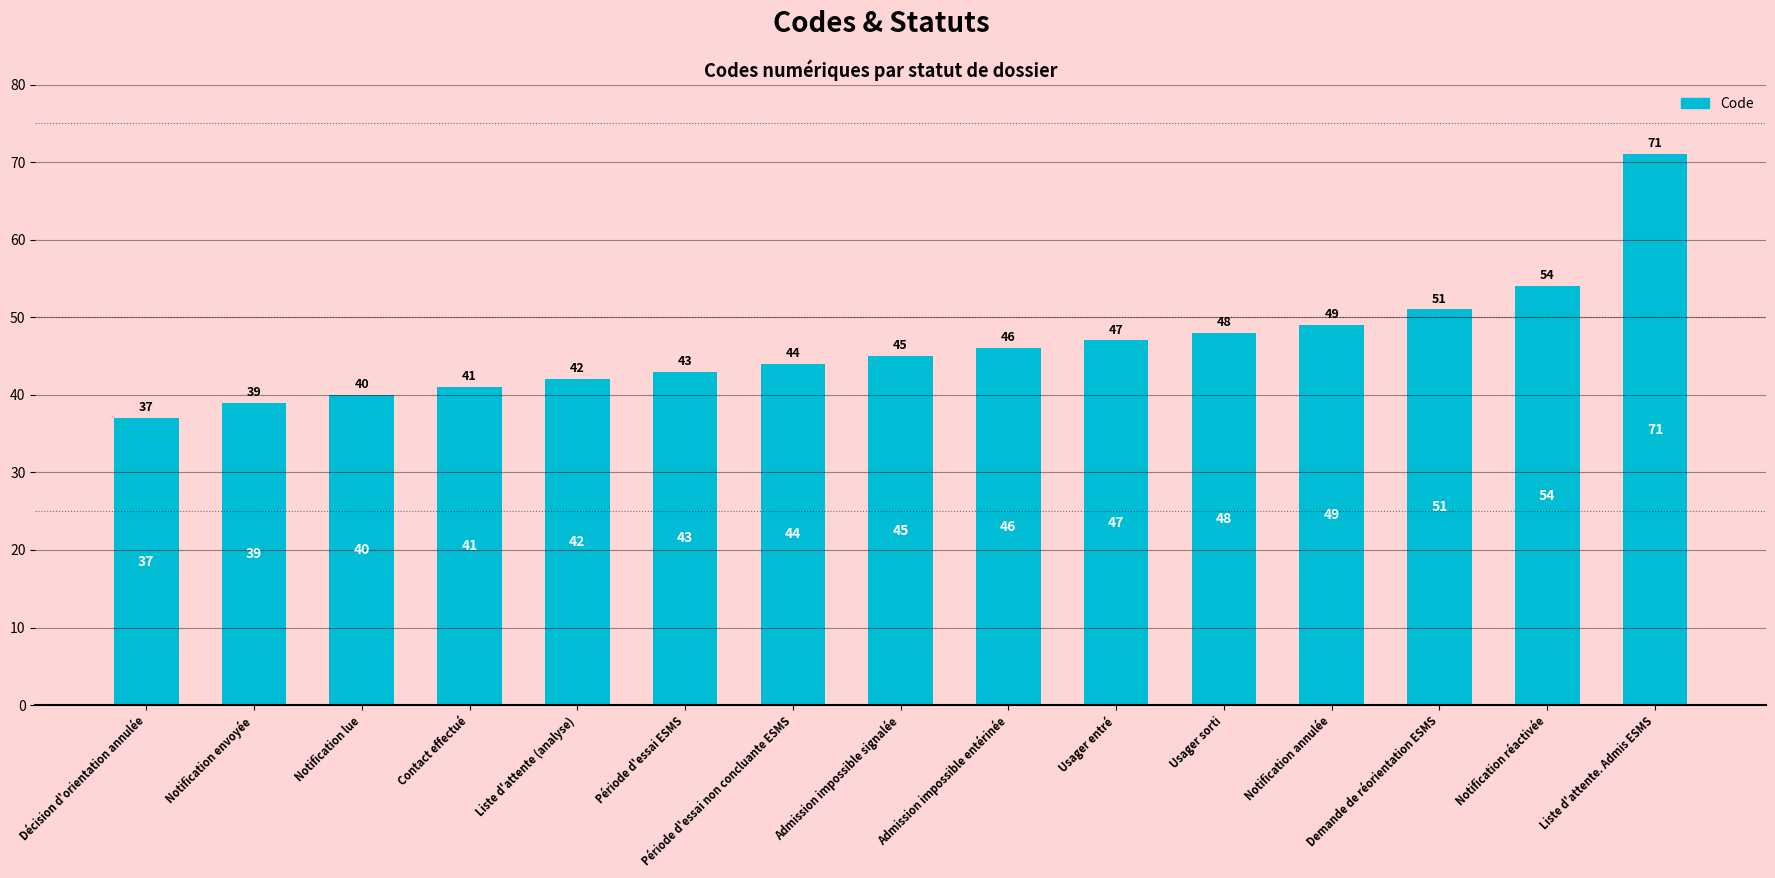

Reading right to left, list all the values displayed in this chart.

71	54	51	49	48	47	46	45	44	43	42	41	40	39	37